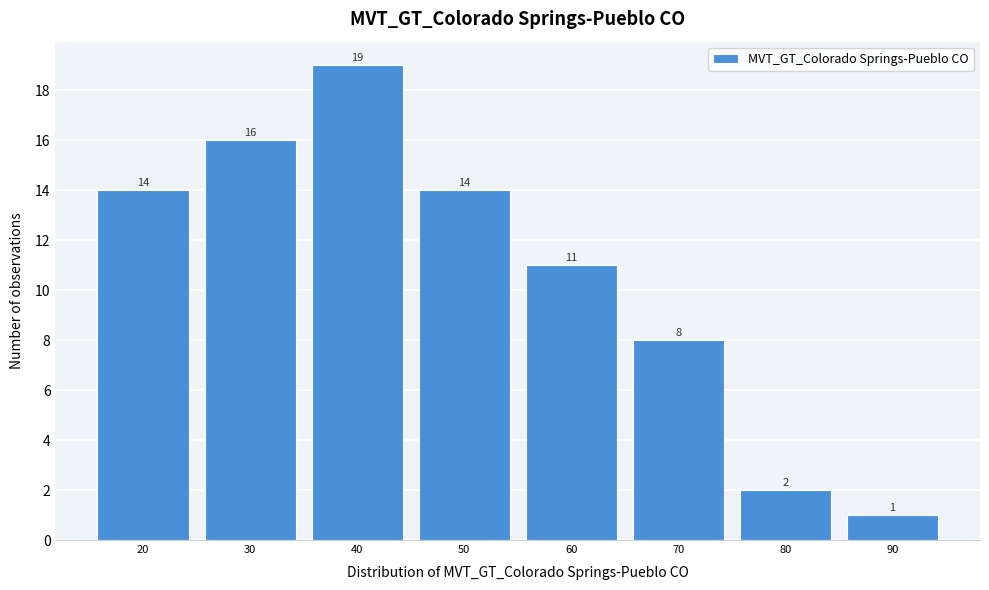

Reading left to right, what are all the values shown in this chart?

14	16	19	14	11	8	2	1